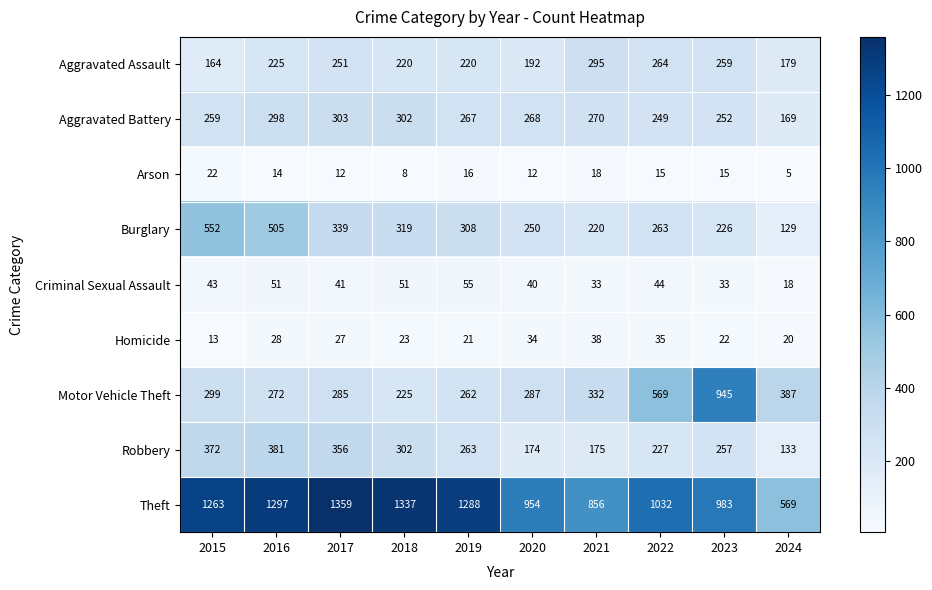

Which series has the largest range (max minus min)?

Theft